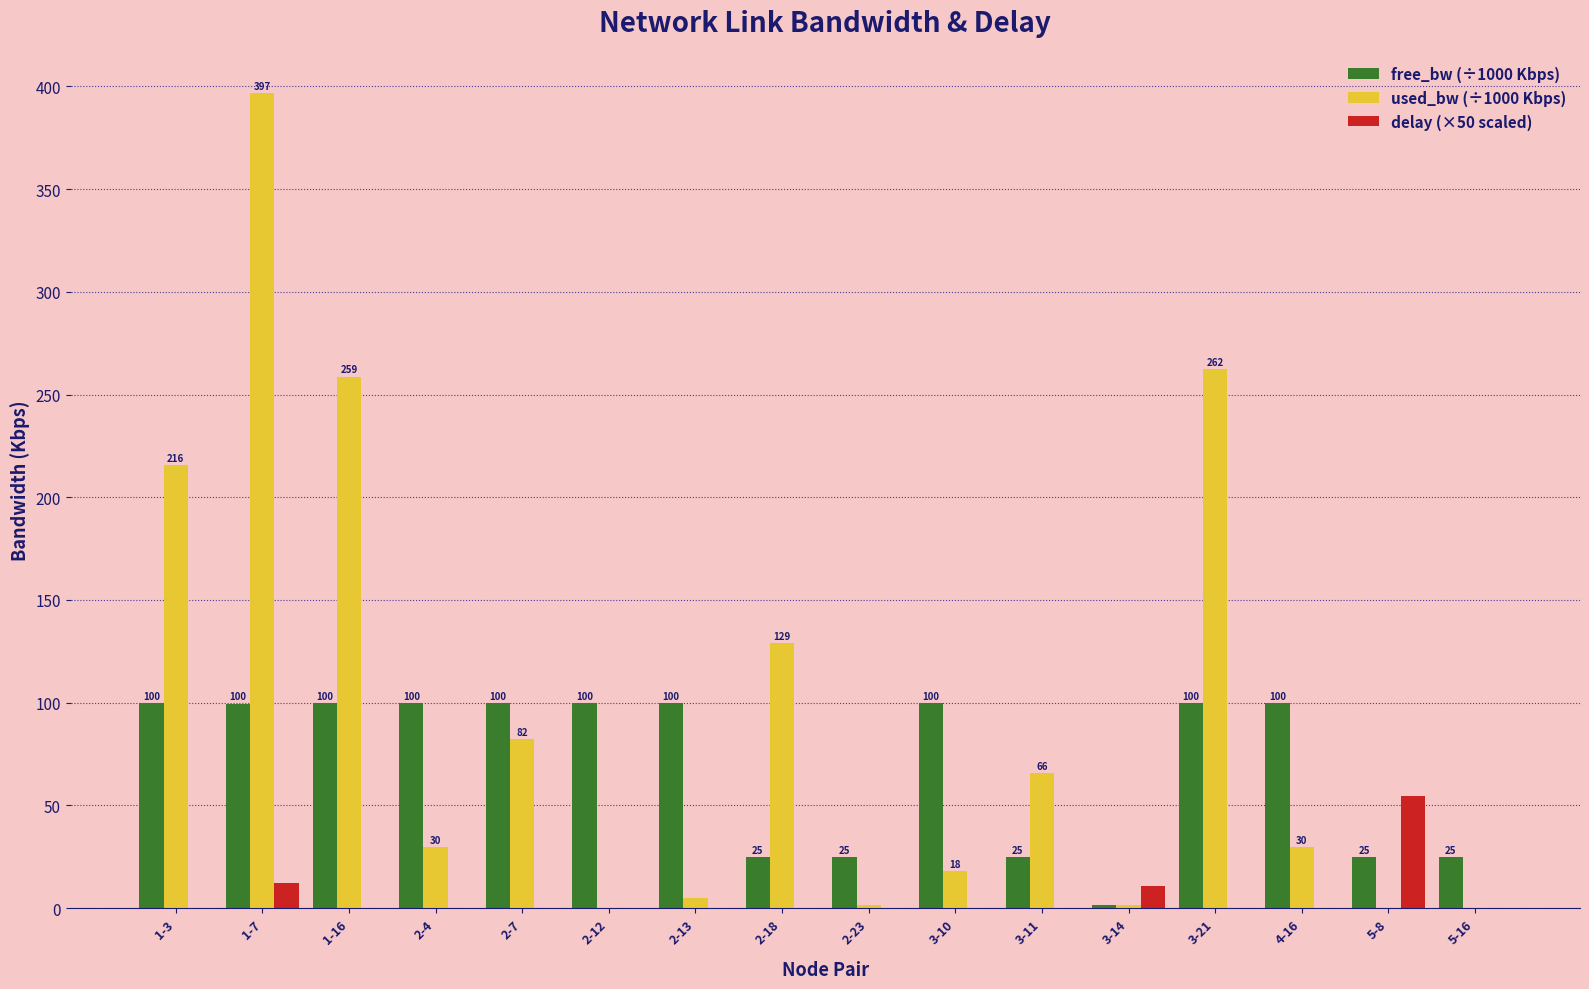

At which category is the sum across all series the highest?

1-7